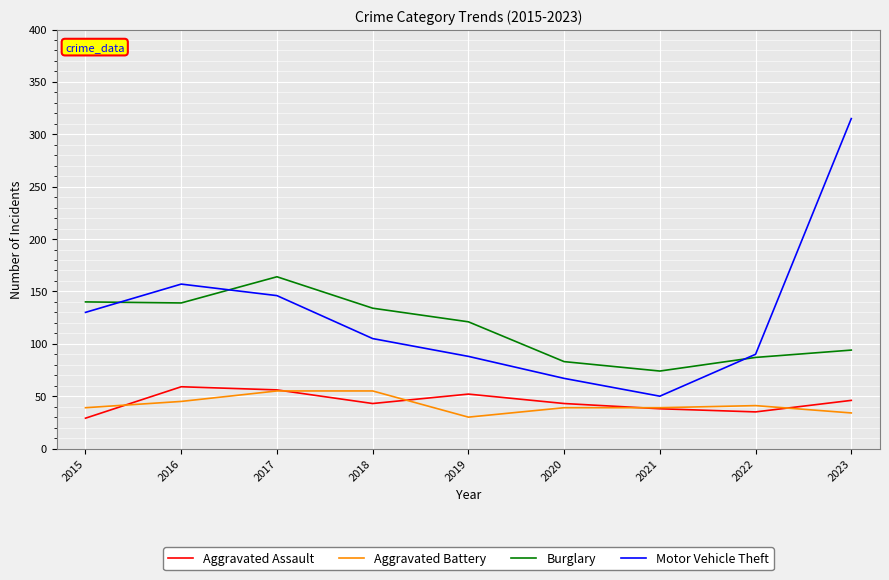

The value of Burglary at 2019 is 215. True or false?

False